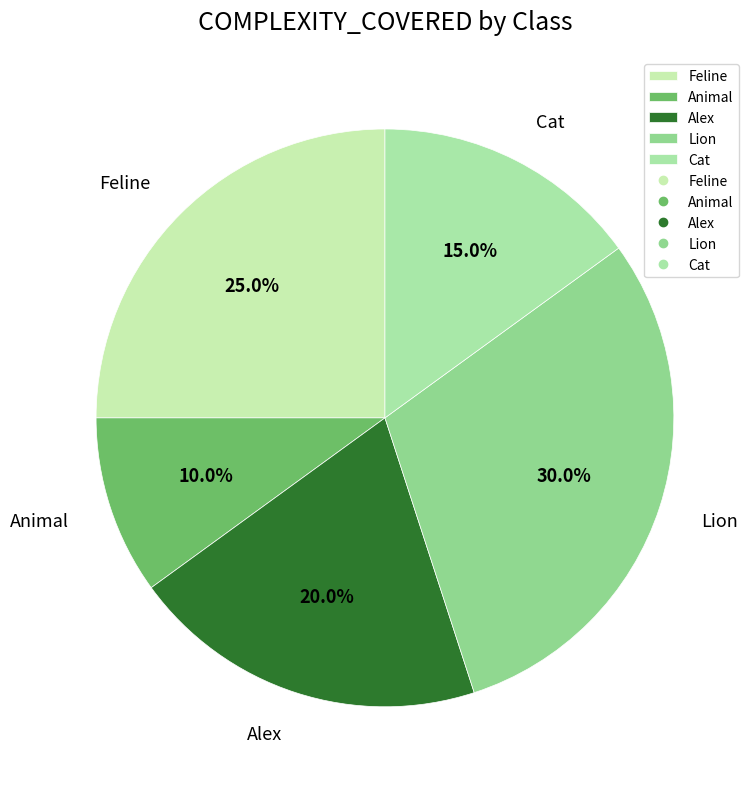

To the nearest percent, what is the difference between the Cat and Animal slice percentages?

5%